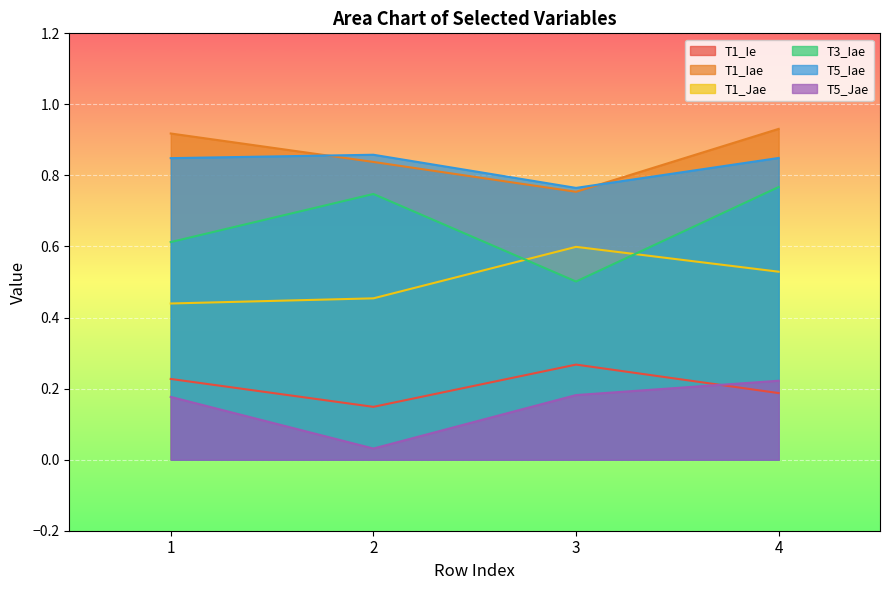

At how many categories does at least one series exceed 0?

4